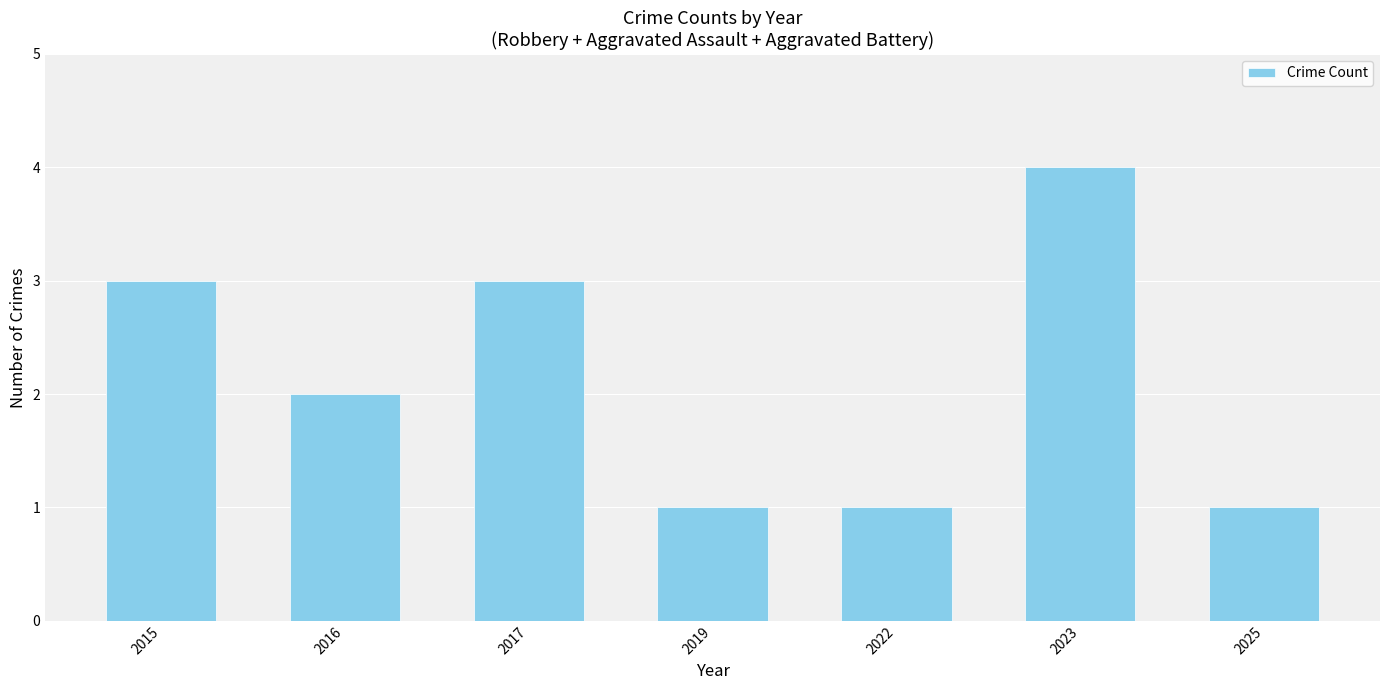

What is the ratio of the value at 2015 to the value at 2025?

3.0